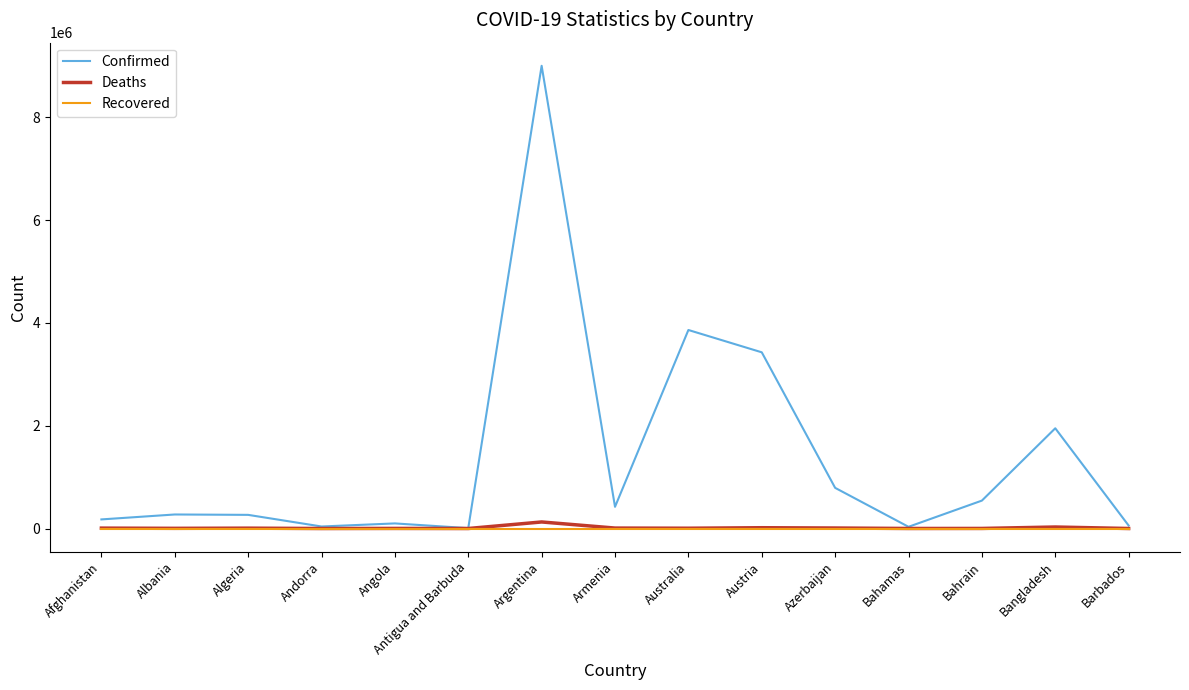

What is the greatest value displayed?

9004829